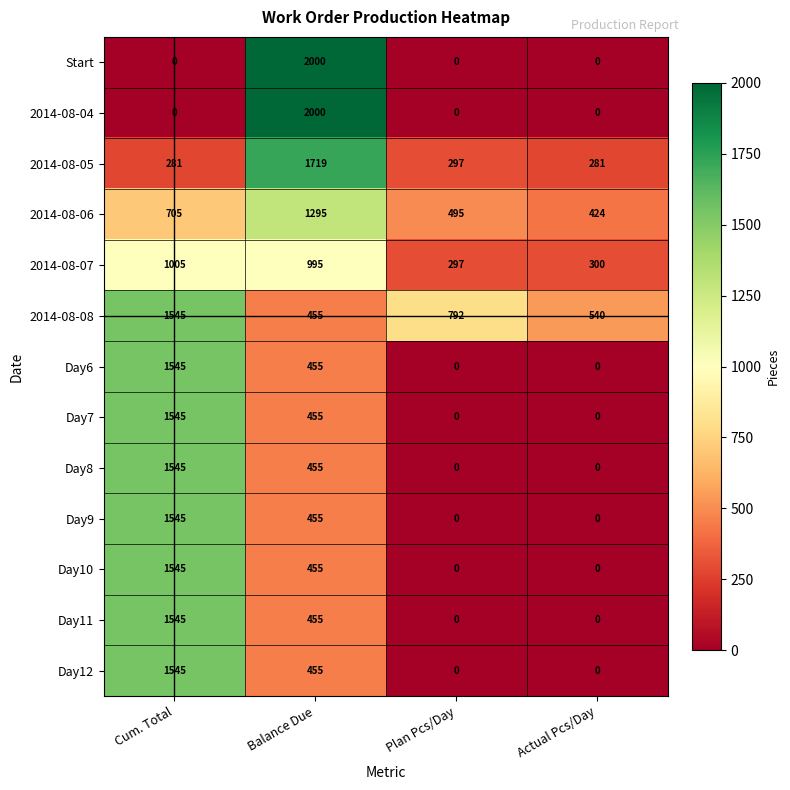

What is the maximum value for Day6?

1545